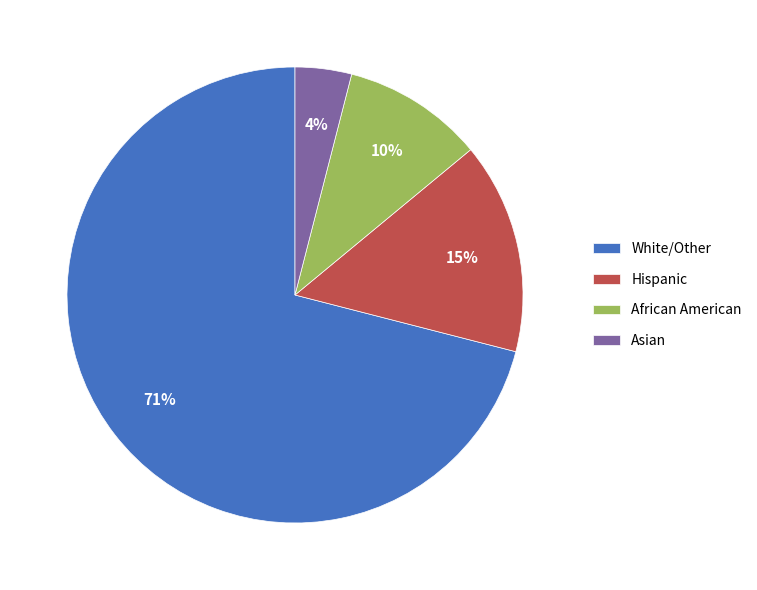

Is White/Other the majority of the pie?

Yes